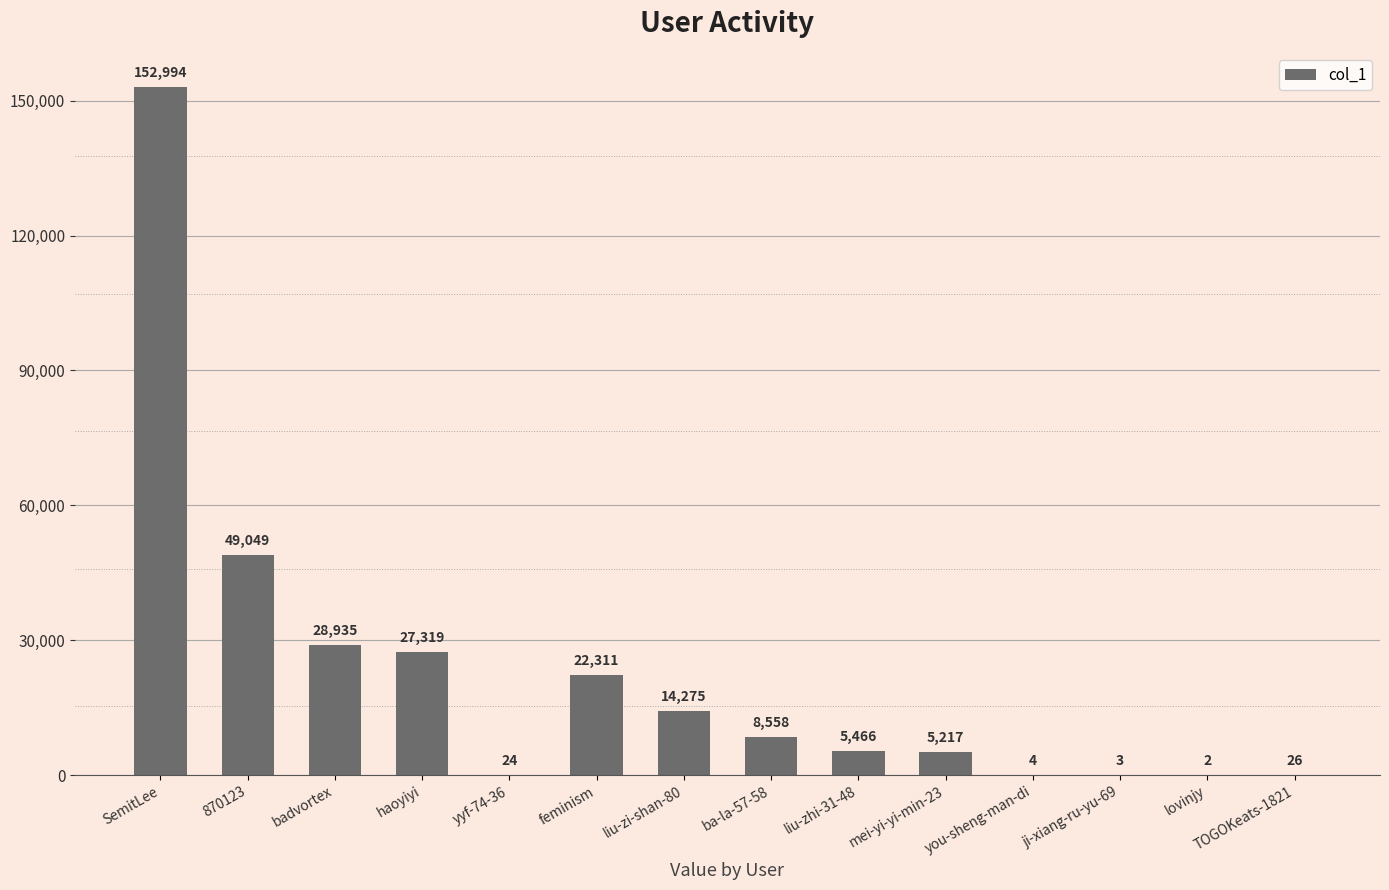

Between you-sheng-man-di and liu-zhi-31-48, which is larger?

liu-zhi-31-48